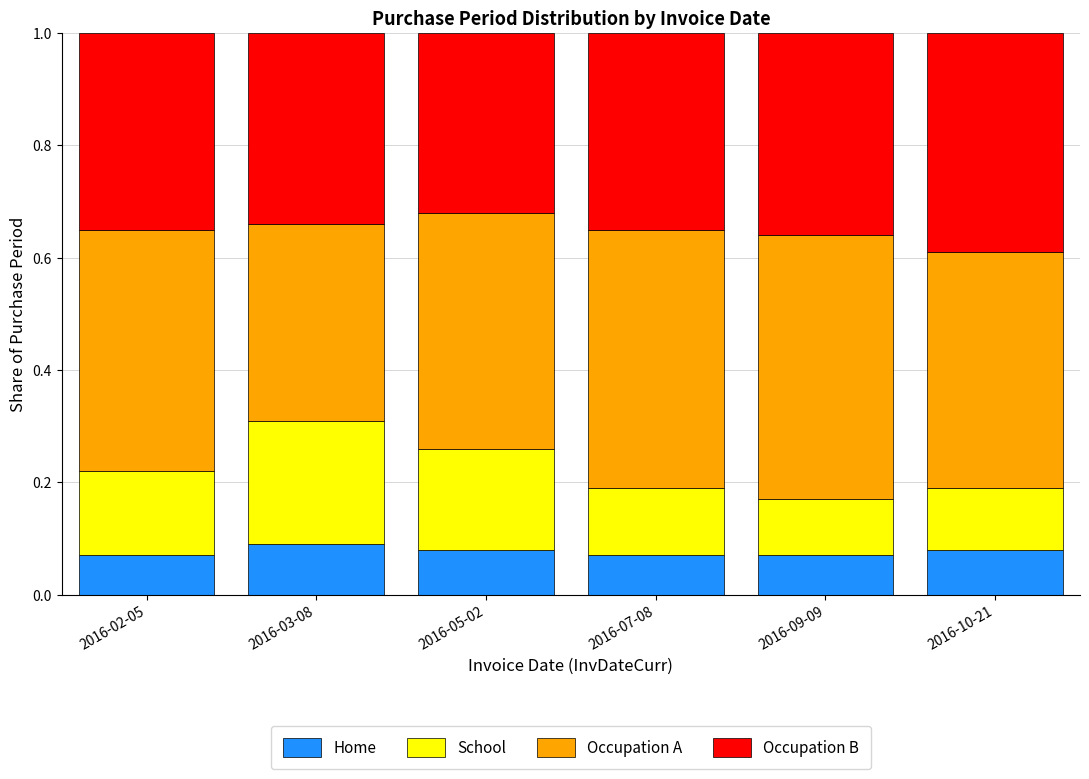

What is the total value across all series at 2016-07-08?

1.0